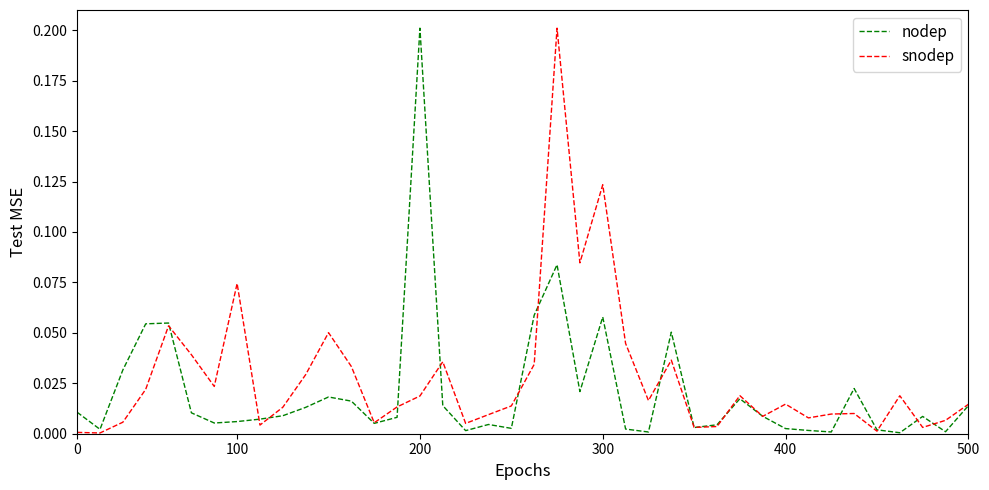

Reading left to right, extract all data points from this chart.

nodep: 0.0	0.0	0.0	0.1	0.1	0.0	0.0	0.0	0.0	0.0	0.0	0.0	0.0	0.0	0.0	0.2	0.0	0.0	0.0	0.0	0.1	0.1	0.0	0.1	0.0	0.0	0.1	0.0	0.0	0.0	0.0	0.0	0.0	0.0	0.0	0.0	0.0	0.0	0.0	0.0
snodep: 0.0	0.0	0.0	0.0	0.1	0.0	0.0	0.1	0.0	0.0	0.0	0.1	0.0	0.0	0.0	0.0	0.0	0.0	0.0	0.0	0.0	0.2	0.1	0.1	0.0	0.0	0.0	0.0	0.0	0.0	0.0	0.0	0.0	0.0	0.0	0.0	0.0	0.0	0.0	0.0